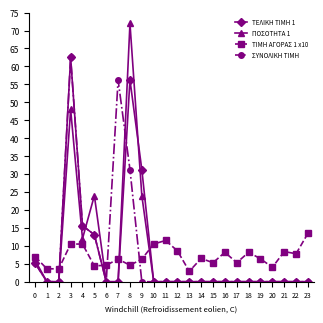

At which category does the chart reach its peak across all series?

8